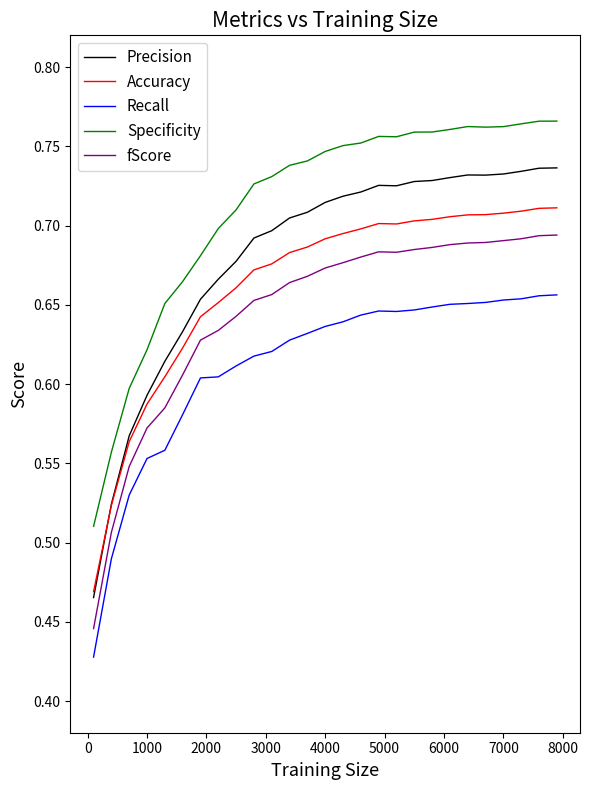

True or false: Recall and Precision intersect in this chart.

False